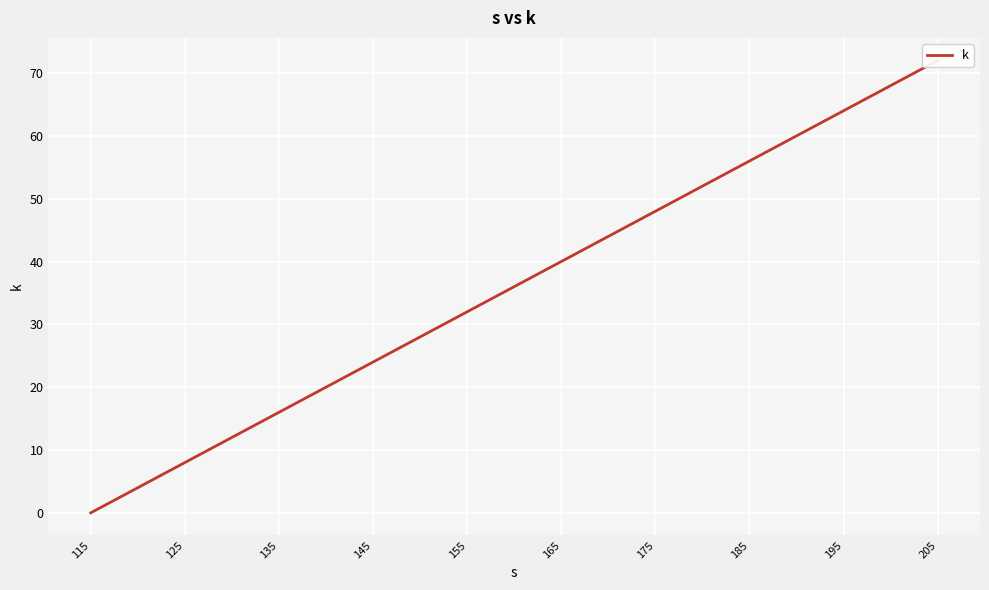

What is the difference between the maximum and second lowest values?

64